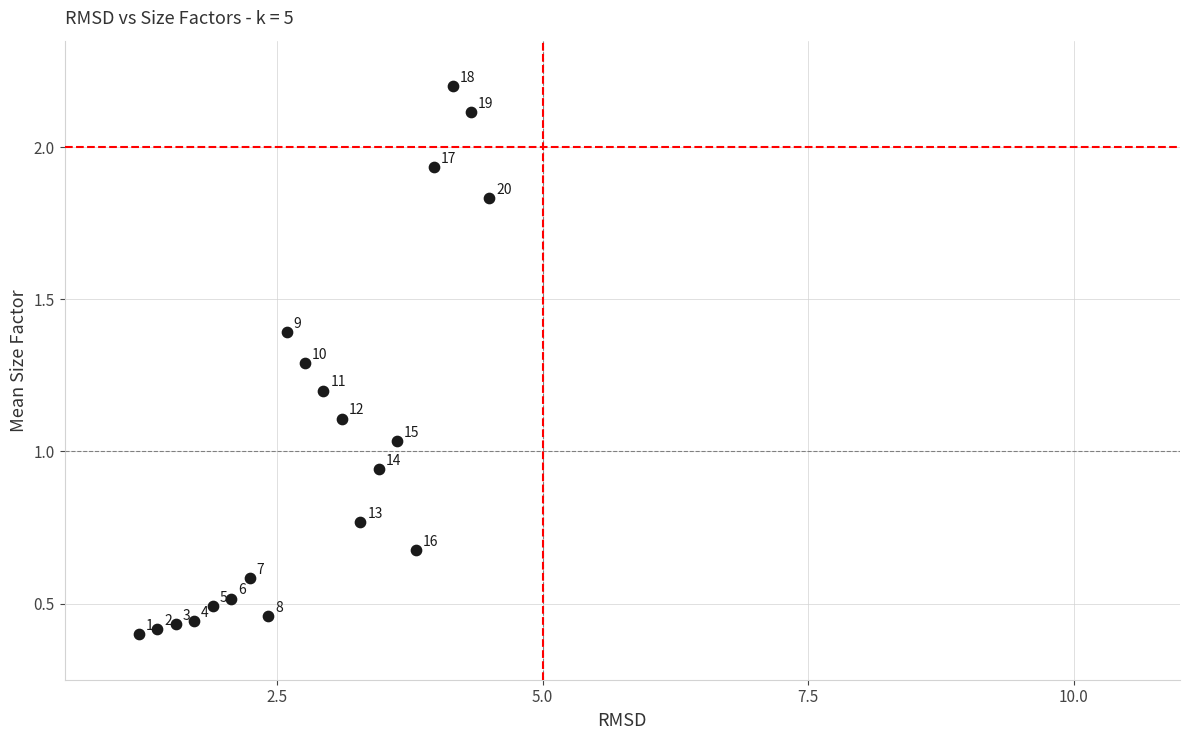

What is the range of X values (max minus min)?

3.3